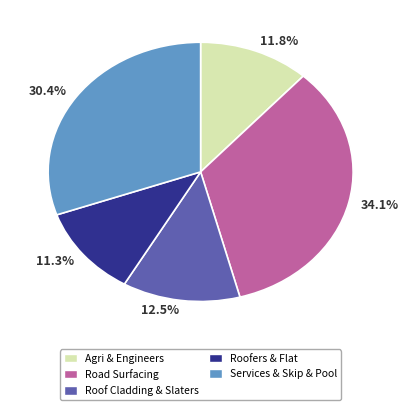

Which category has the biggest portion of the pie?

34.1%